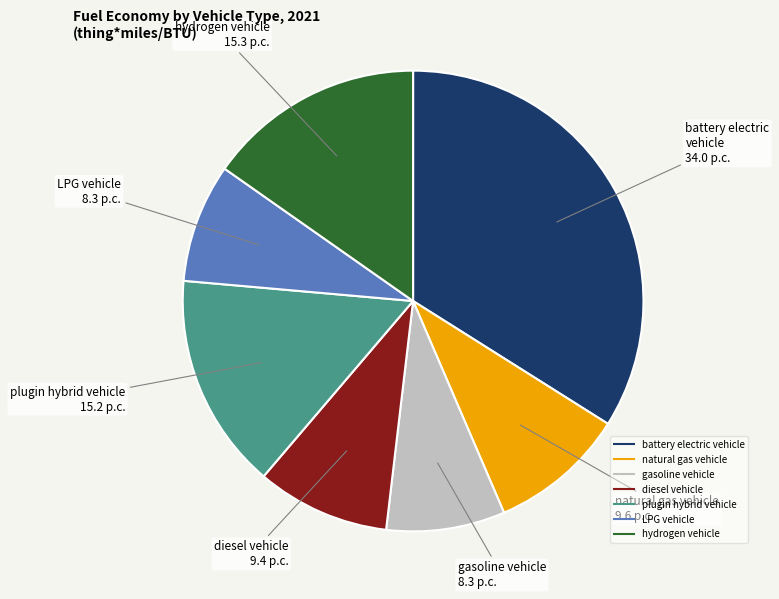

The hydrogen vehicle slice represents 20% of the pie. True or false?

False